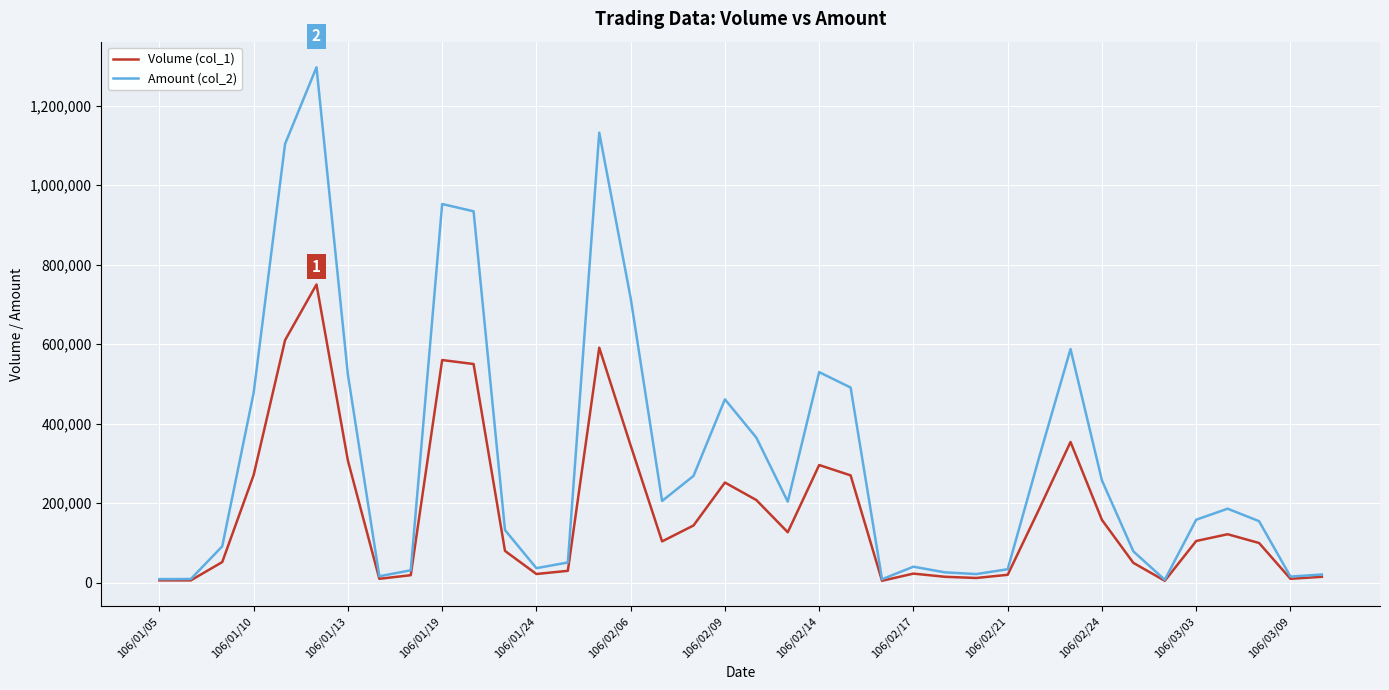

Which series has the widest spread of values?

Amount (col_2)